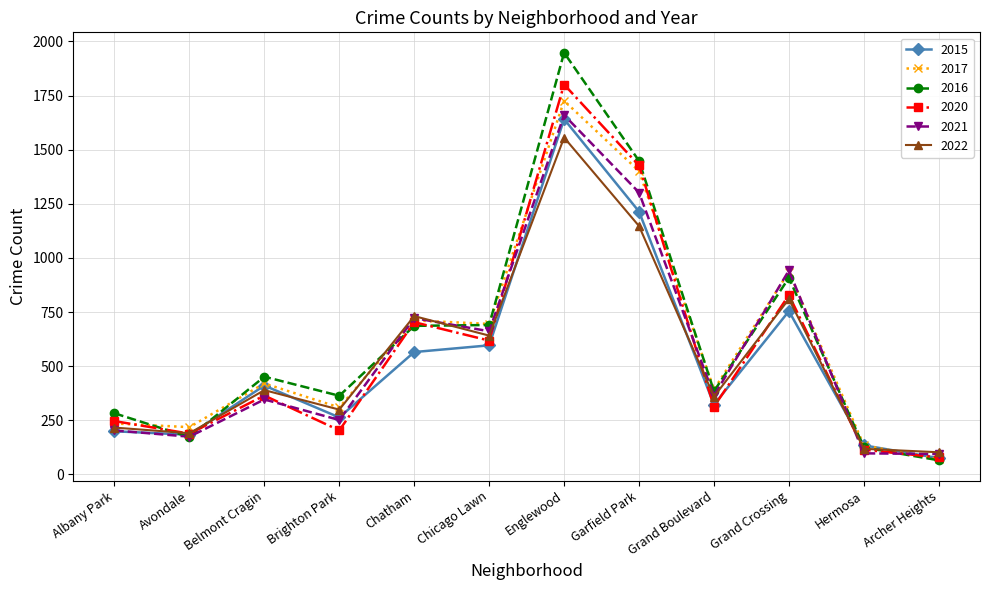

Is the value of 2017 at Englewood greater than the value of 2015 at Albany Park?

Yes